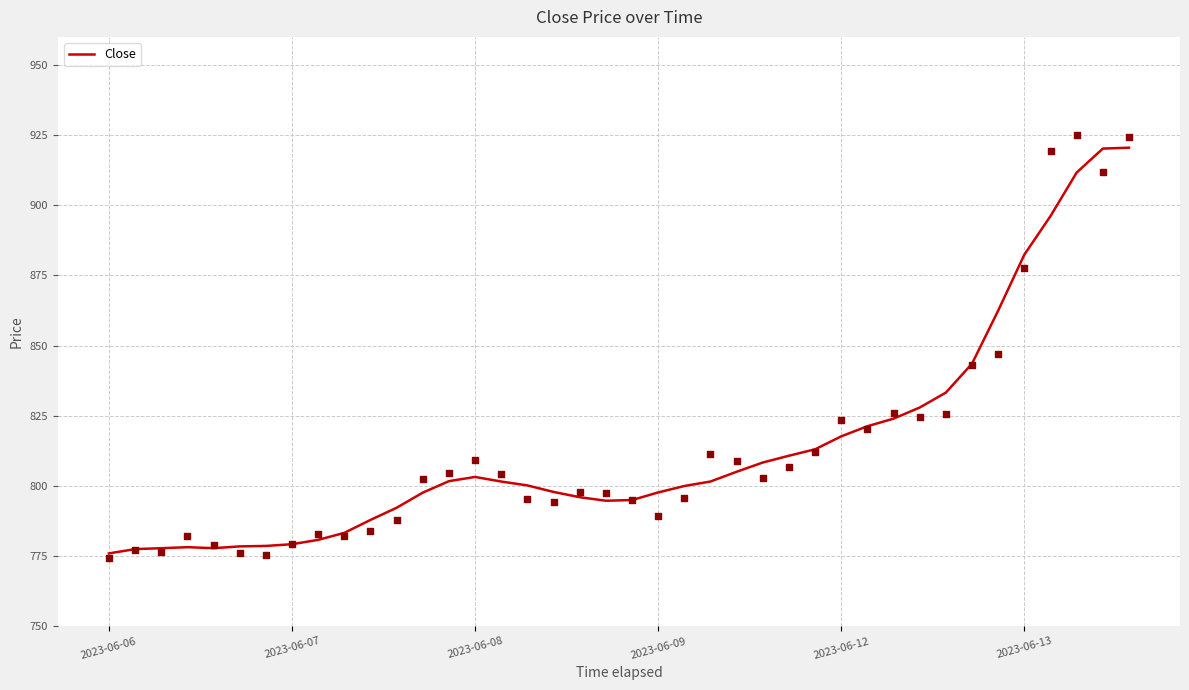

What is the change in value from 11 to 27?

+20.8